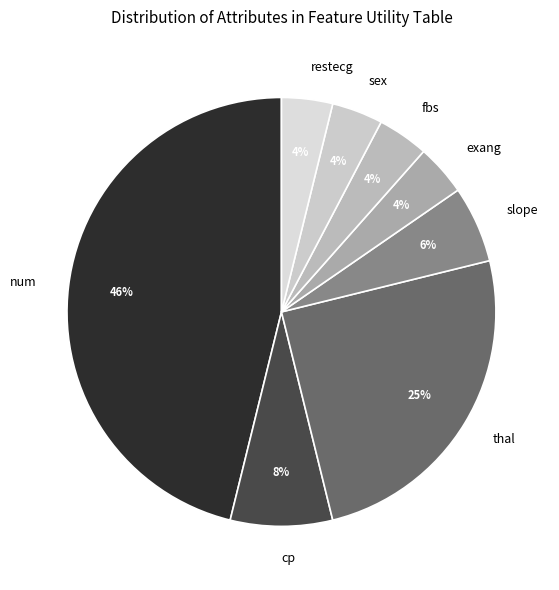

Does slope represent more than half of the total?

No